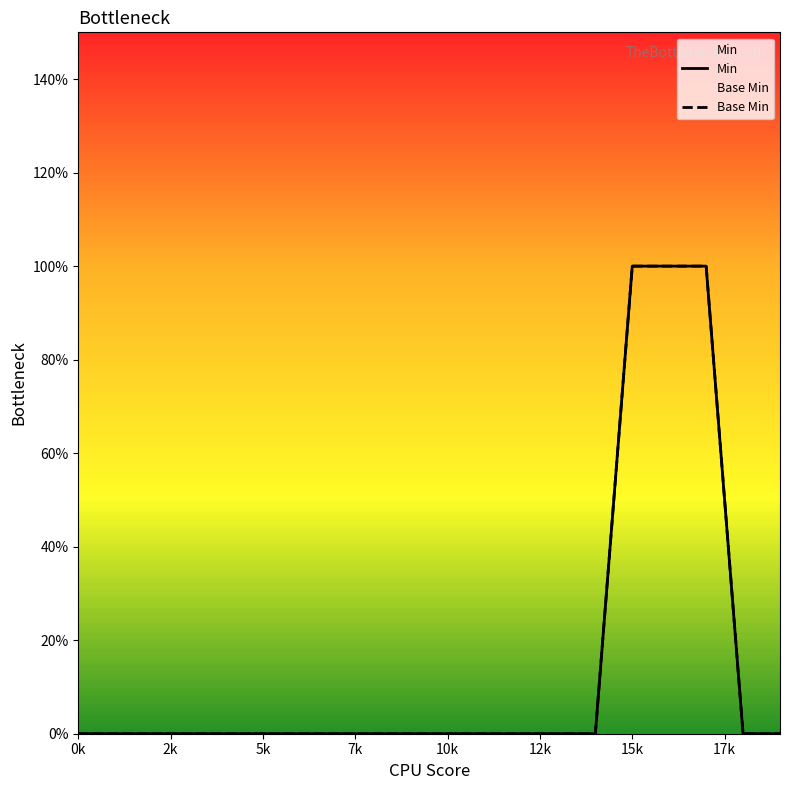

Is the value of Min at 17 greater than the value of Base Min at 12?

Yes